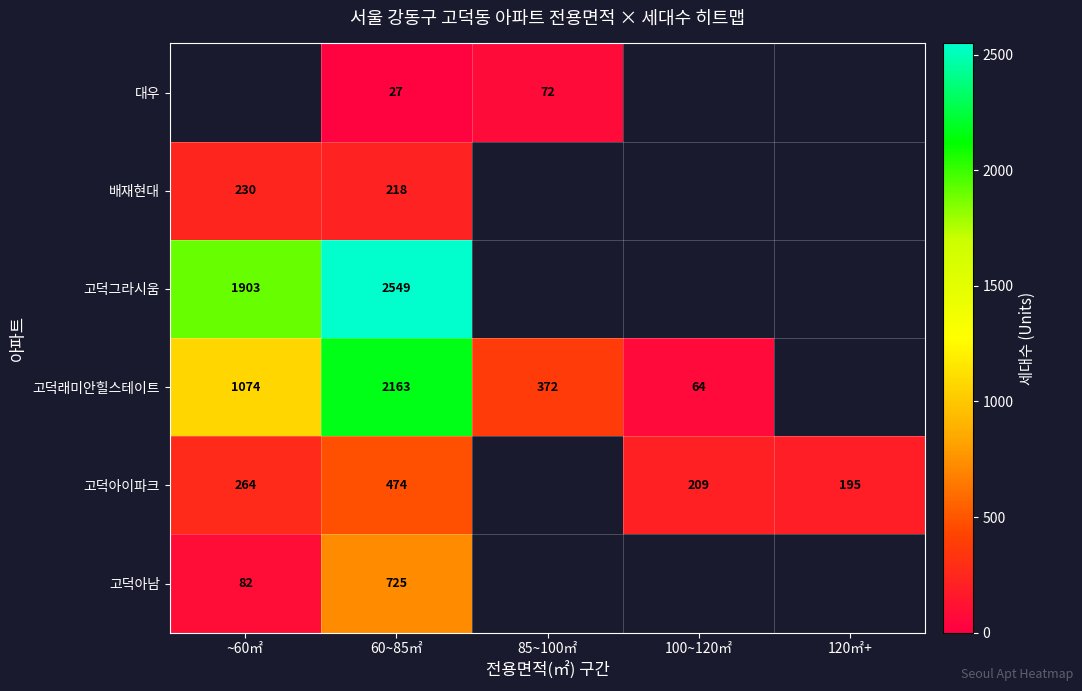

At how many categories does at least one series exceed 137?

5